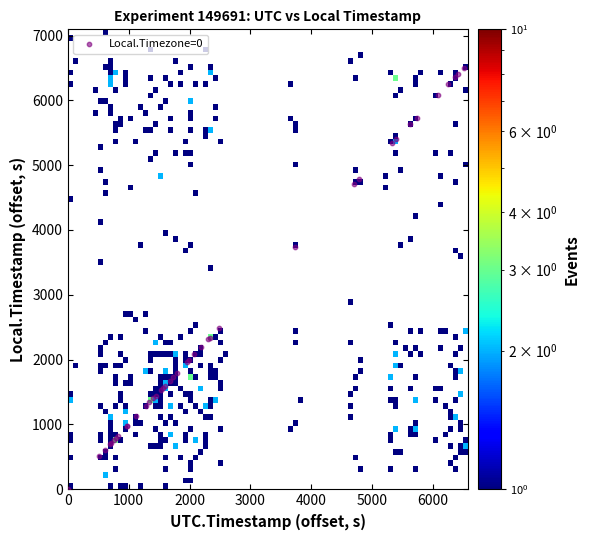

What Y value in the scatter plot is closest to 3253?

3730.5